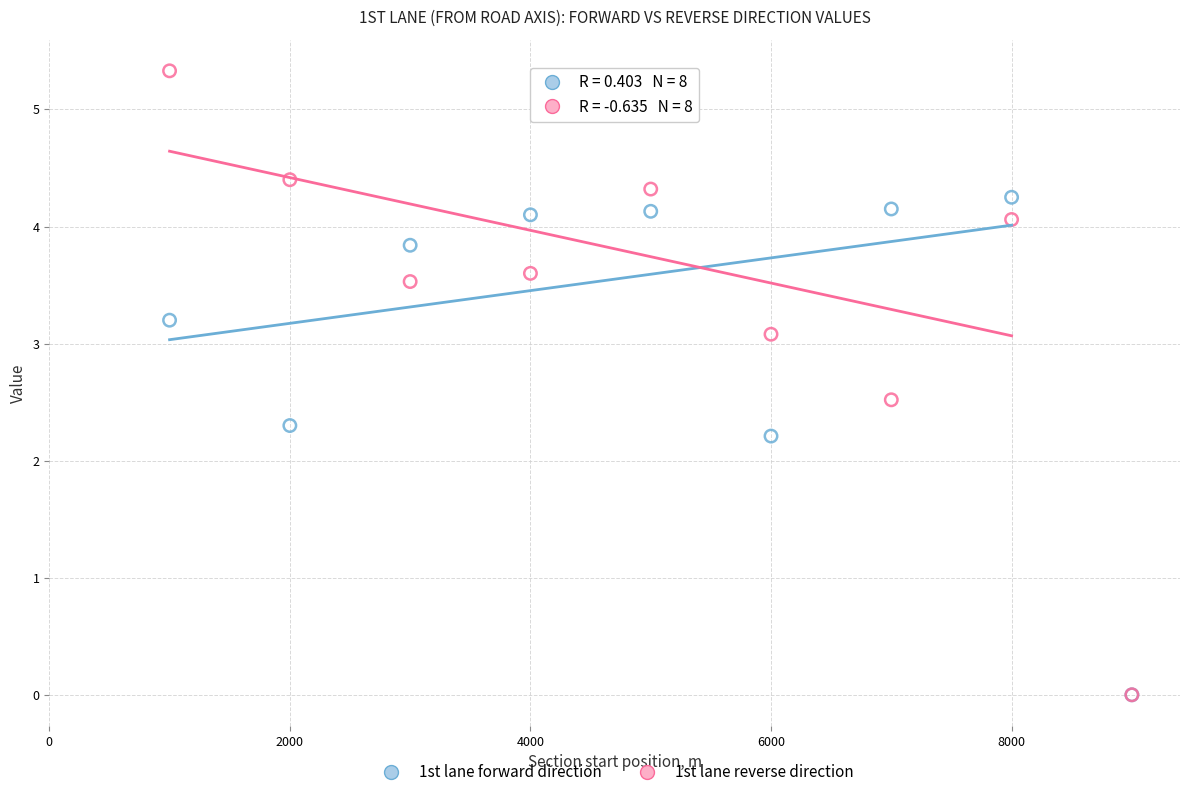

What are all the series names shown in the legend?

1st lane forward direction, 1st lane reverse direction